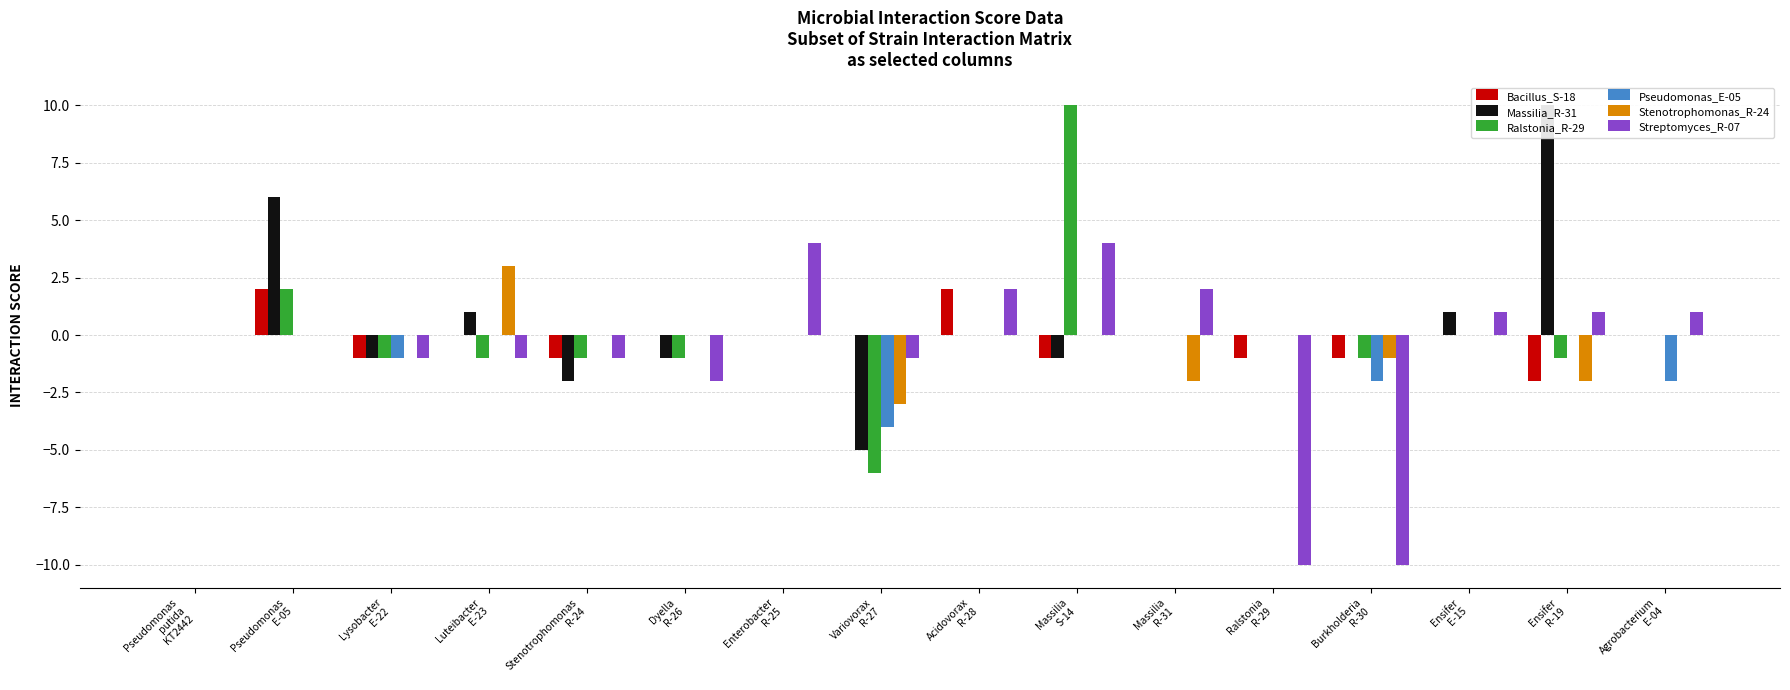

How many bars are there in each group?

6